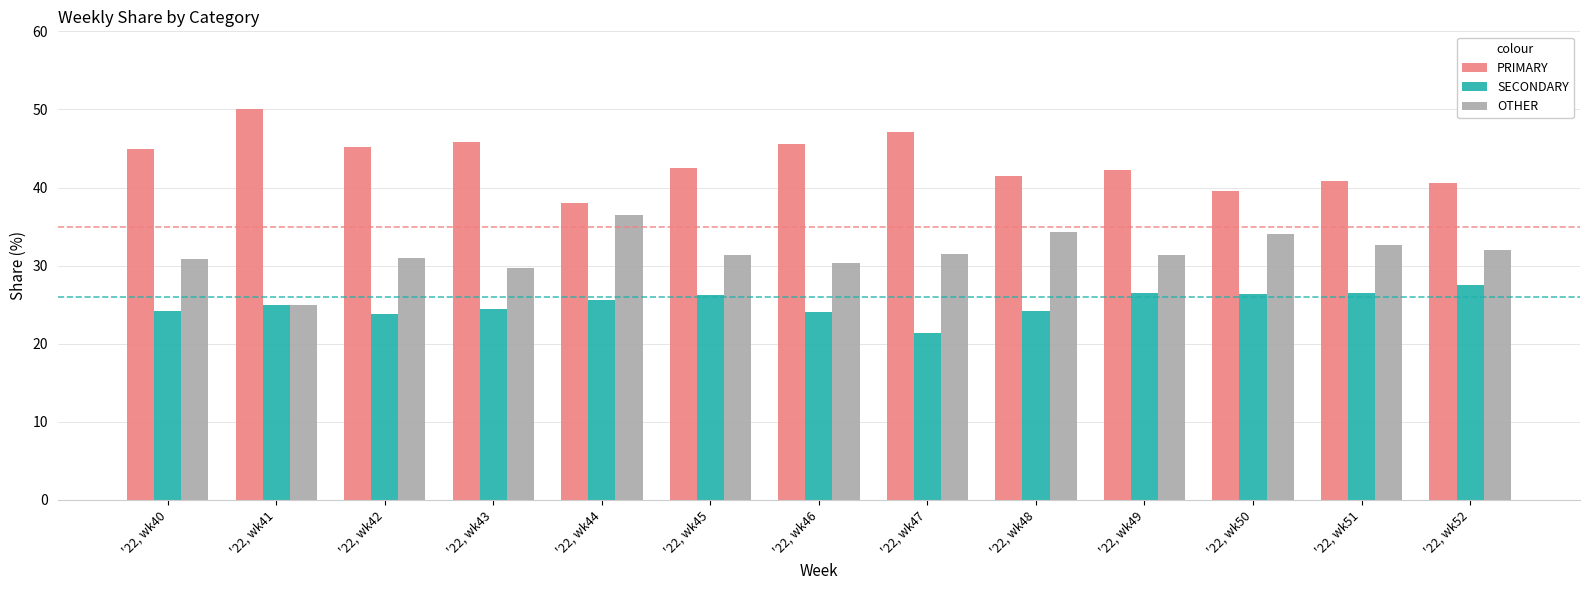

What is the sum of all PRIMARY values?

563.6